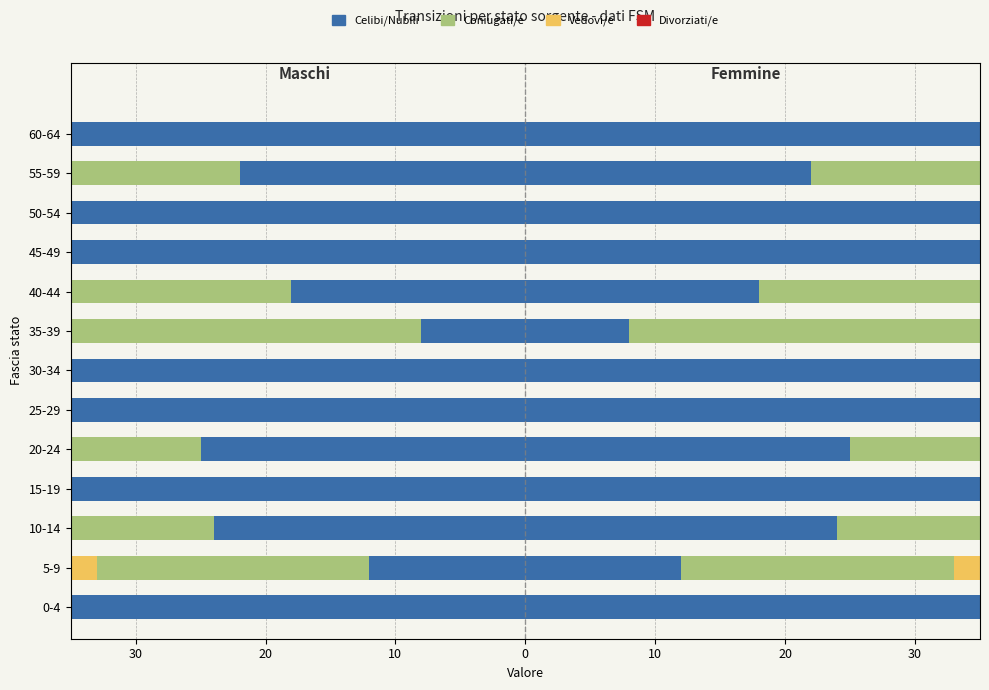

Rank the series at 55-59 from lowest to highest value.

Coniugati/e, Celibi/Nubili, Vedovi/e, Divorziati/e